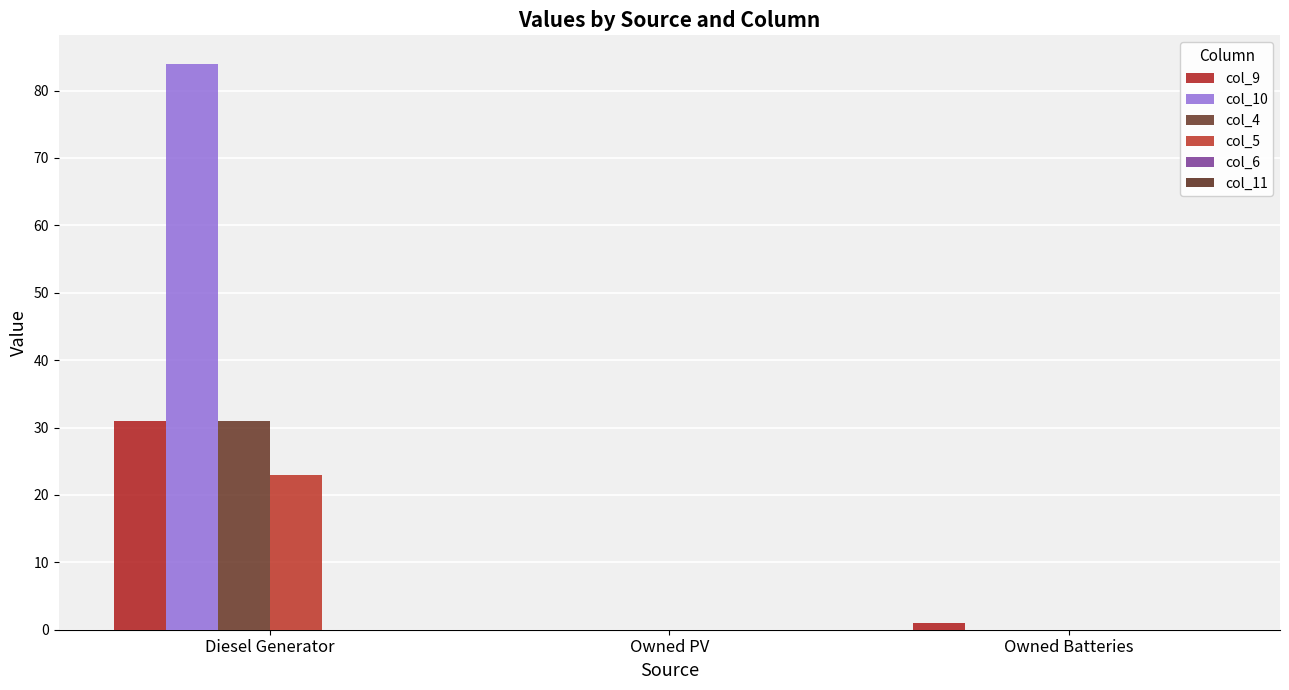

Between Diesel Generator and Owned PV, which is larger?

Diesel Generator